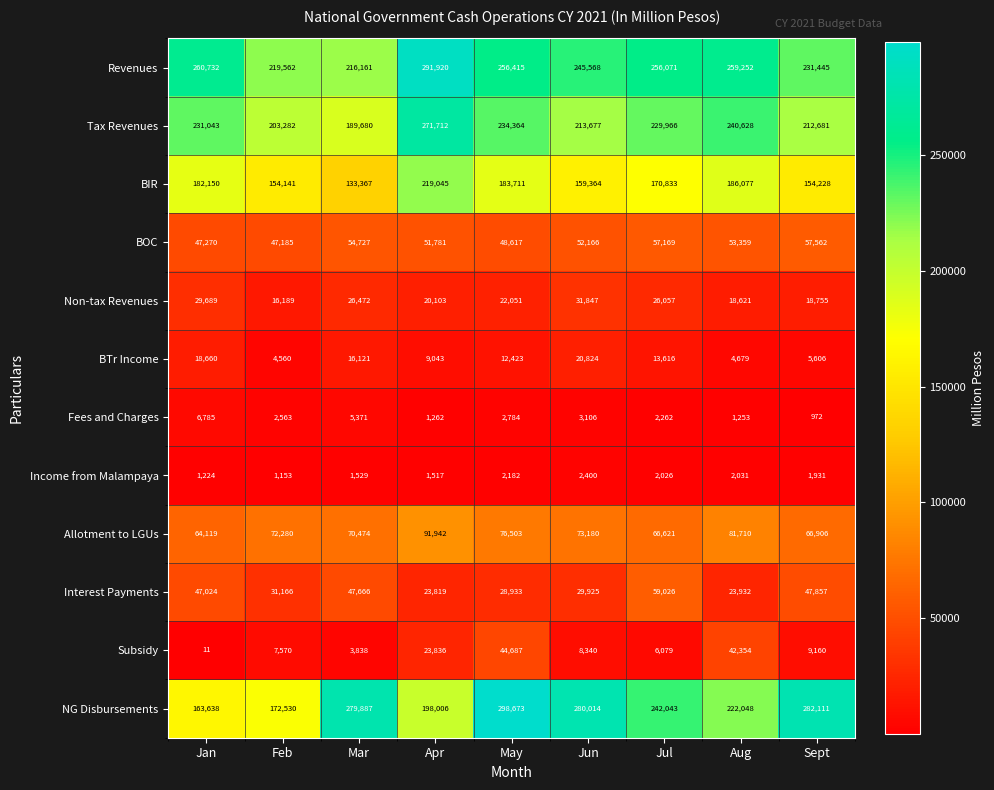

Is it true that Allotment to LGUs equals 70474 at Mar?

True